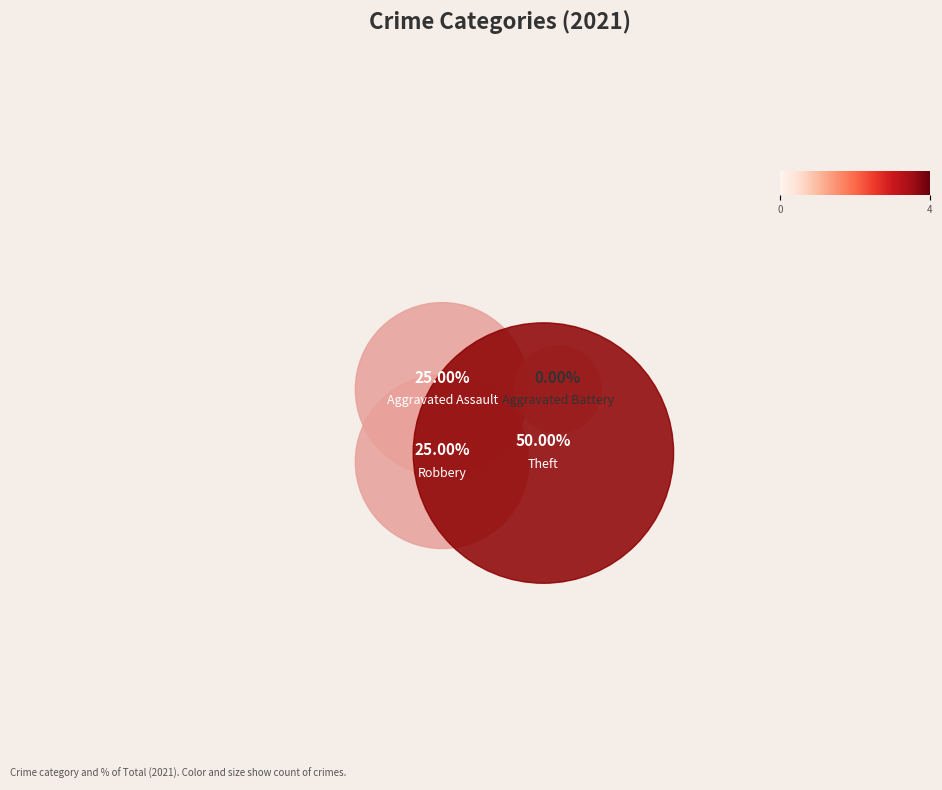

How many slices are in this pie chart?

4